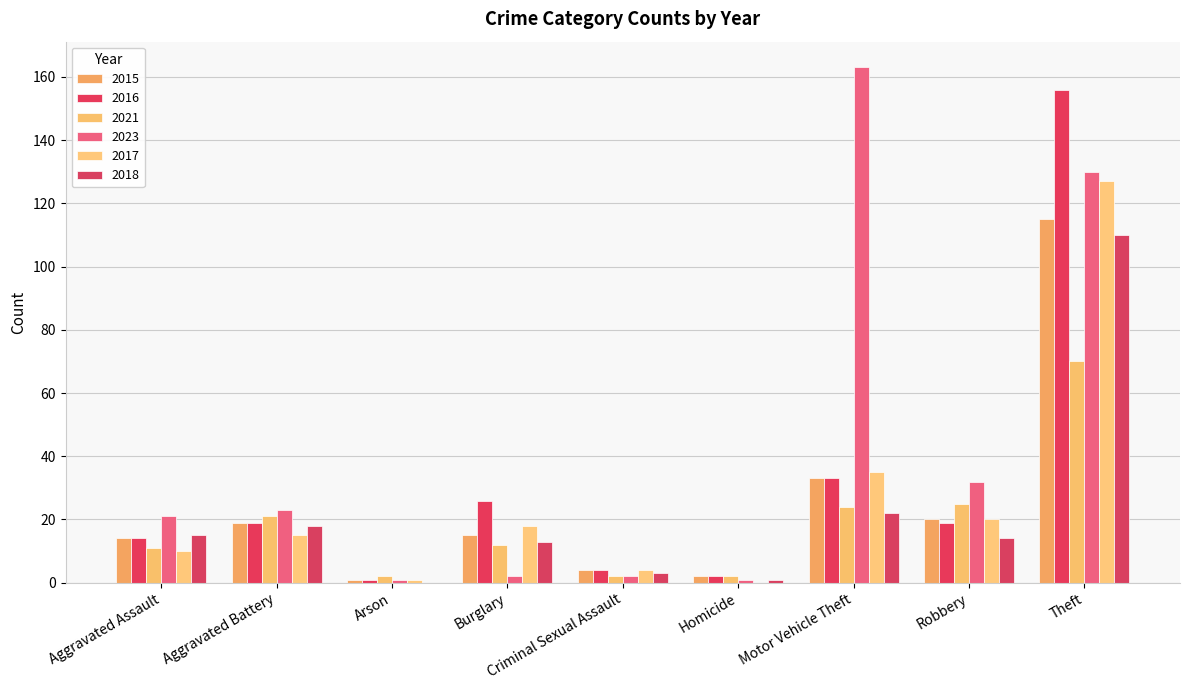

How many groups of bars are there?

9